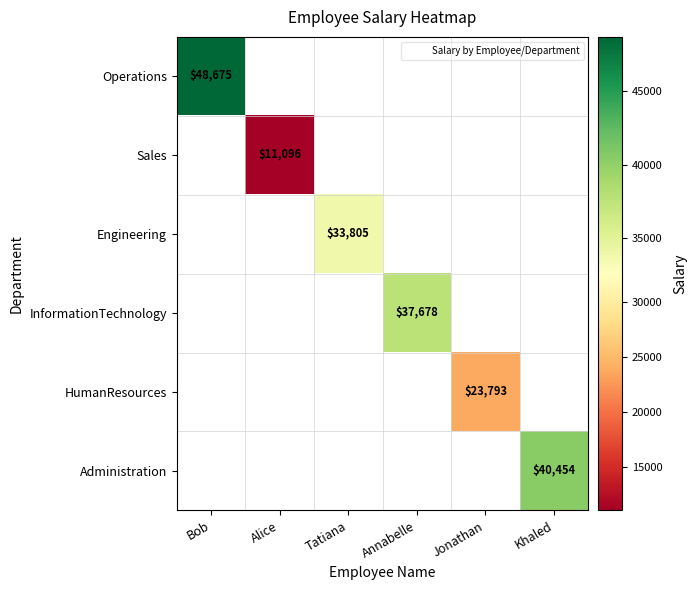

At Bob, list the series in order from largest to smallest.

Operations, Sales, Engineering, InformationTechnology, HumanResources, Administration